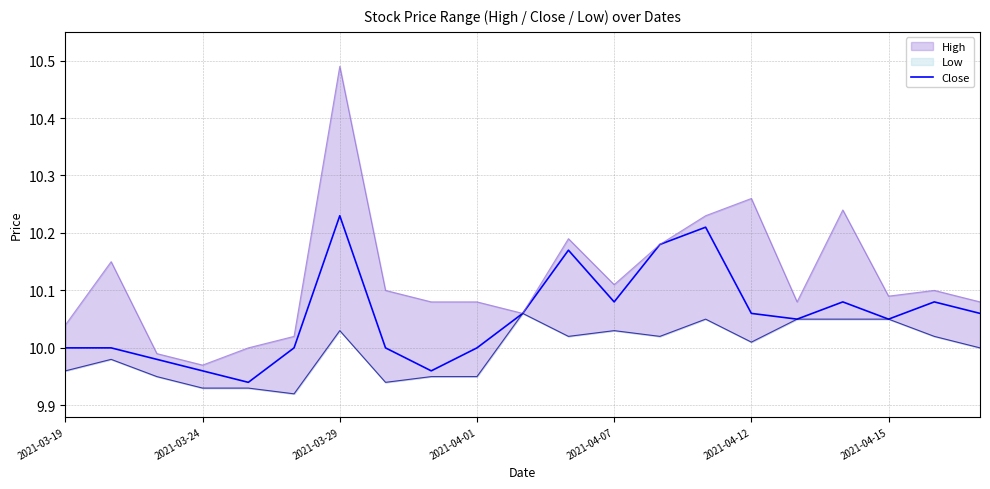

True or false: there are more than 1 points higher than both neighbors.

True